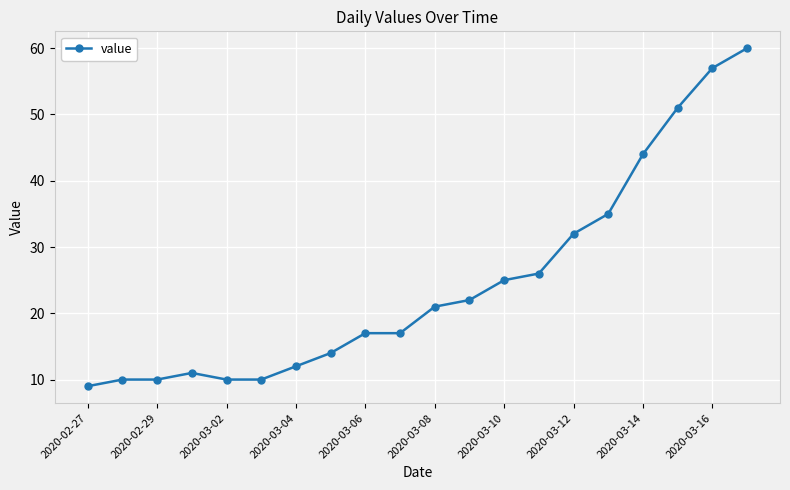

What is the average value?

25